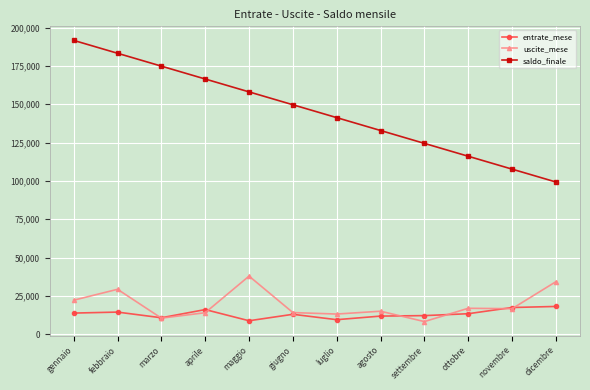

What is the total value across all series at agosto?

159665.9